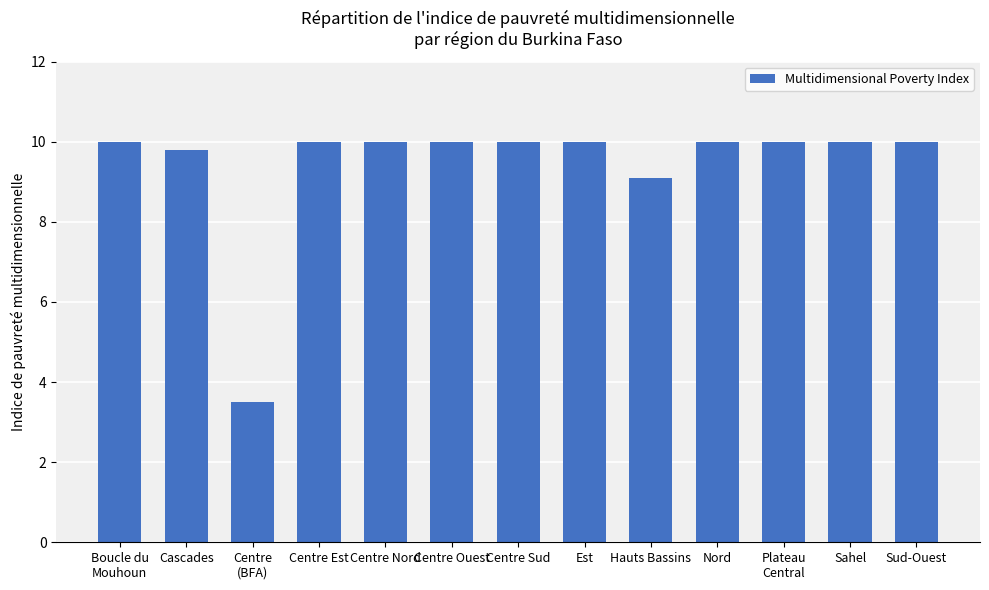

How many data points does each series have?

13